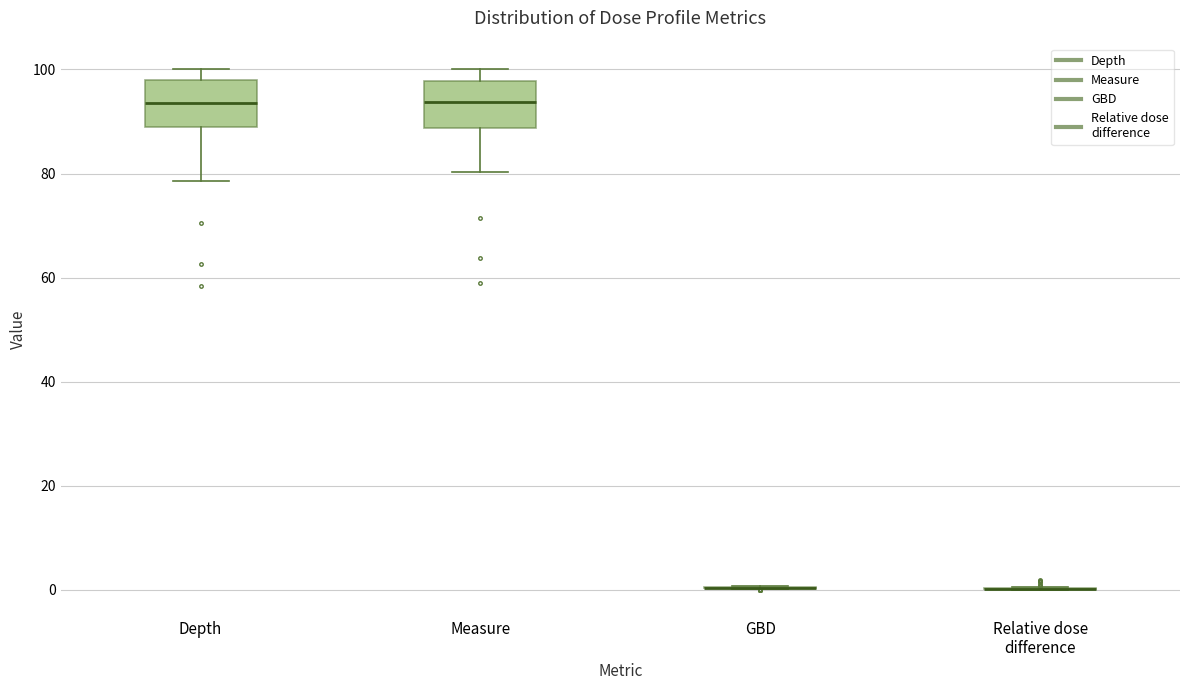

Reading left to right, transcribe this box plot: for each box, give where its median line is, the range the box spans, and where its two whiskers end, as read against the y-axis. The values are not printed on the chart, so give them approximately, as read against the axis.

Depth: median 94, box 88 to 98, whiskers 78 to 100
Measure: median 94, box 88 to 98, whiskers 80 to 100
GBD: box collapsed to a line at 0, whiskers 0 to 0
Relative dose difference: box collapsed to a line at 0, whiskers 0 to 0